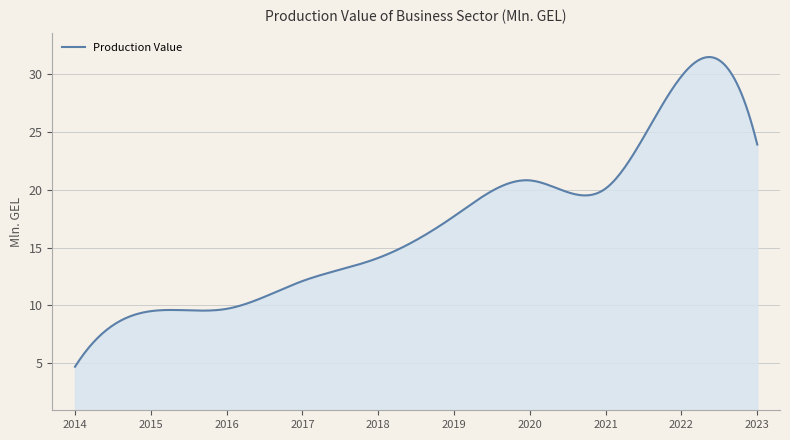

What is the difference between the maximum and minimum values?

26.8